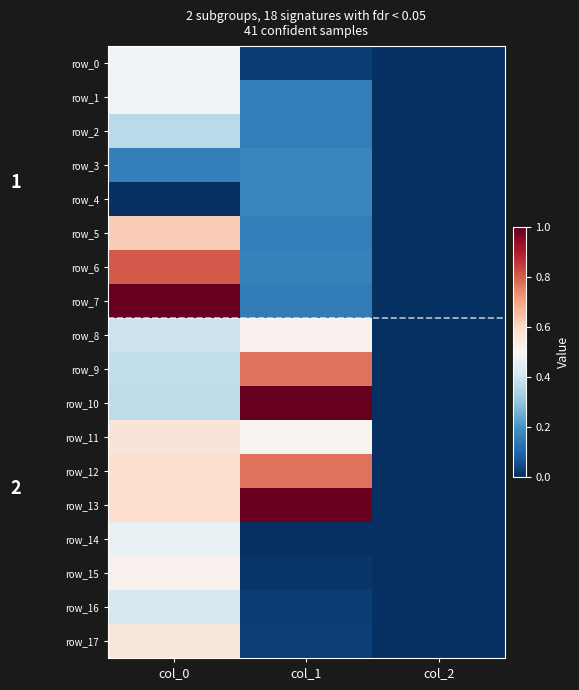

At which category is the sum across all series the highest?

col_0